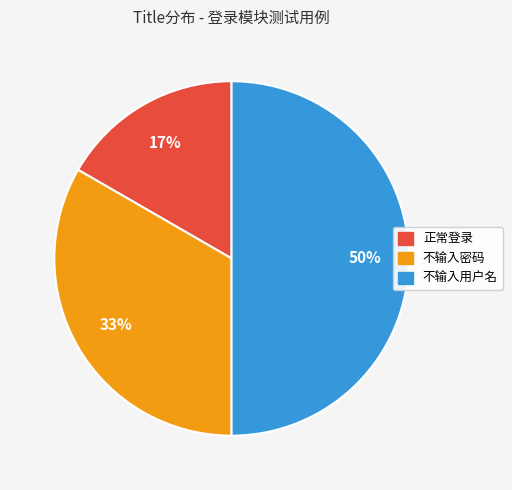

To the nearest percent, what is the combined percentage of 不输入密码 and 正常登录?

50%